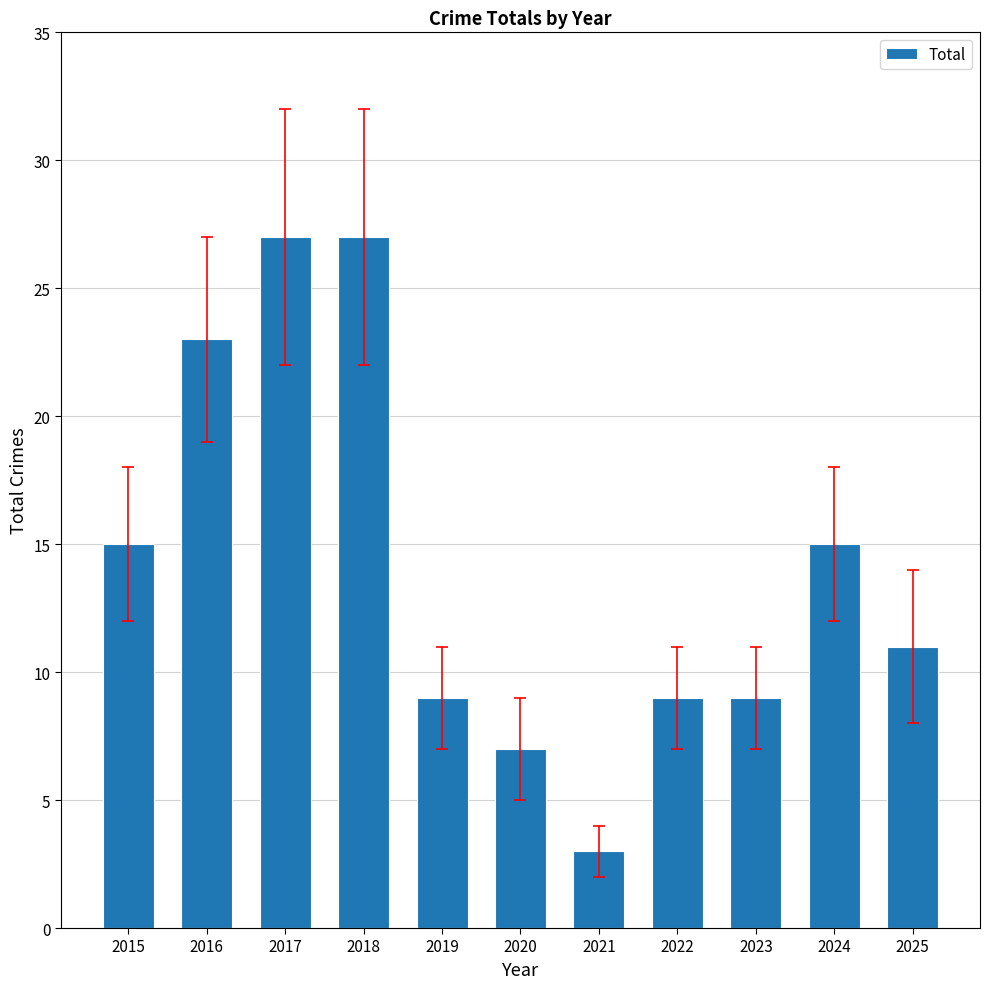

What is the sum of all values?

155